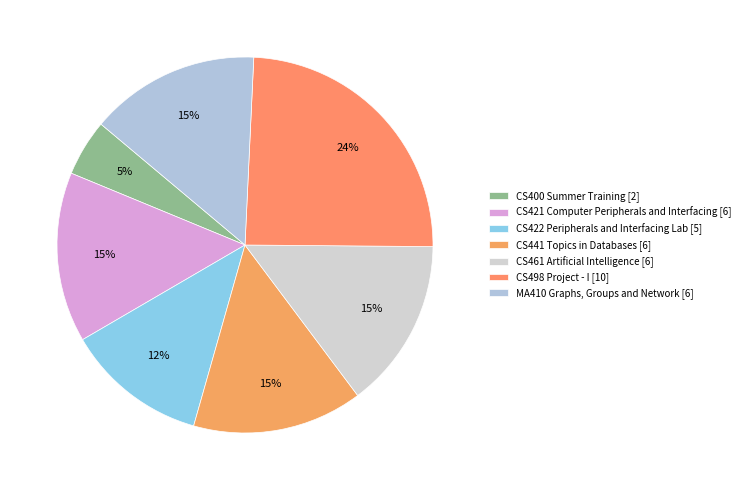

To the nearest percent, what is the average slice percentage?

14%